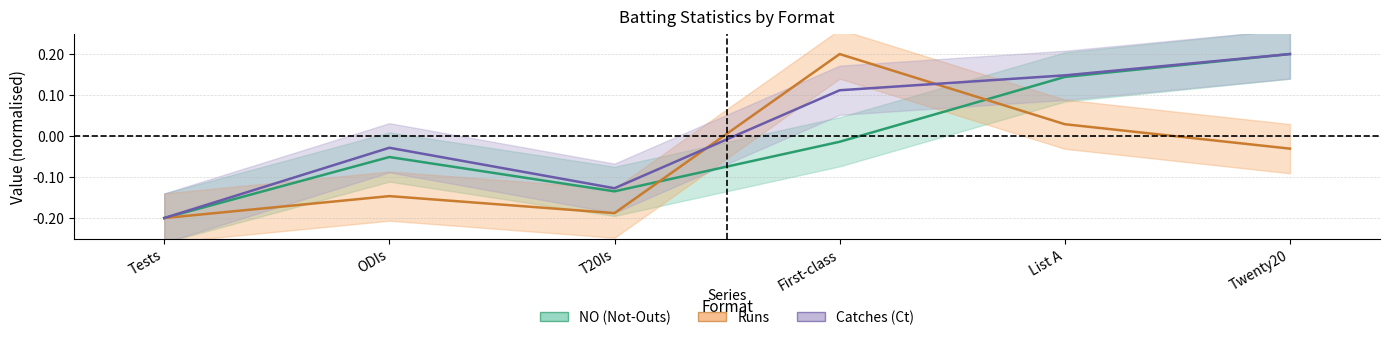

True or false: Ct has more than 2 interior local peaks.

False